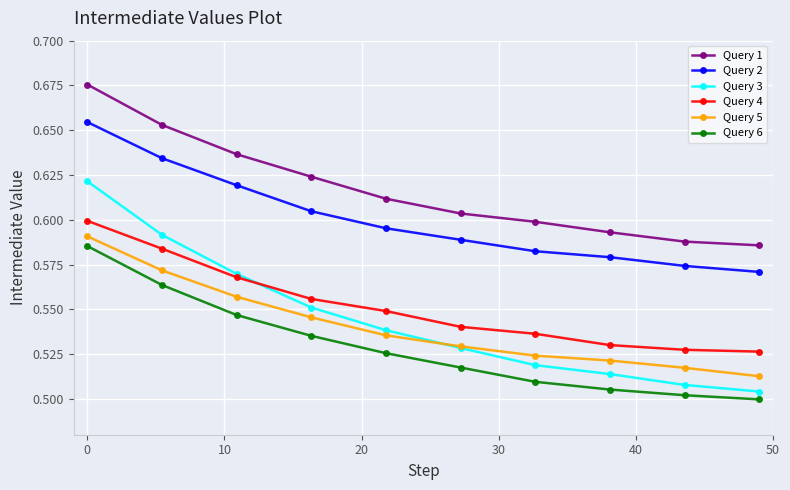

Which series has the largest range (max minus min)?

Query 3